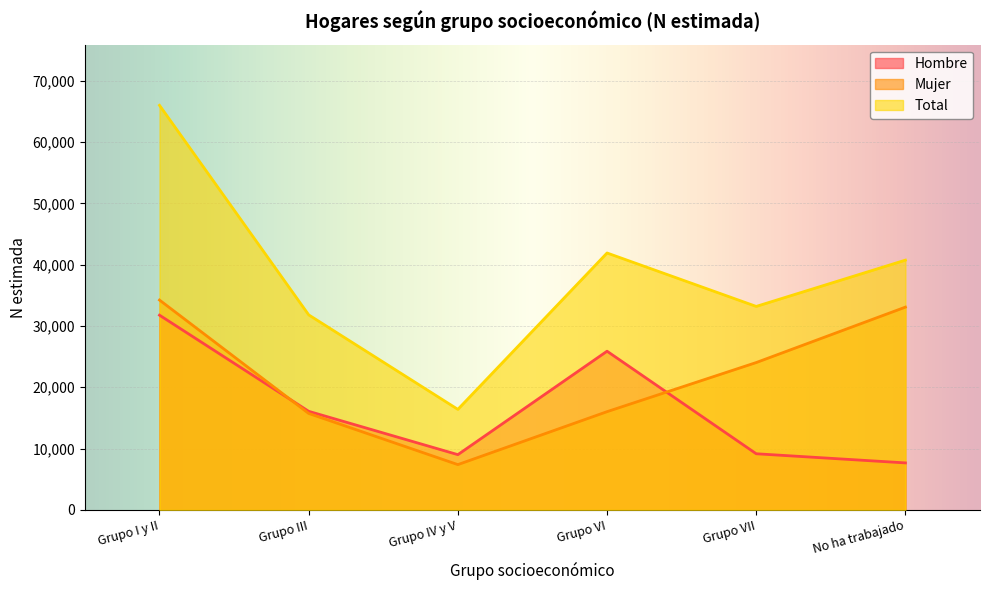

How many data points in Mujer are above 24035?

2